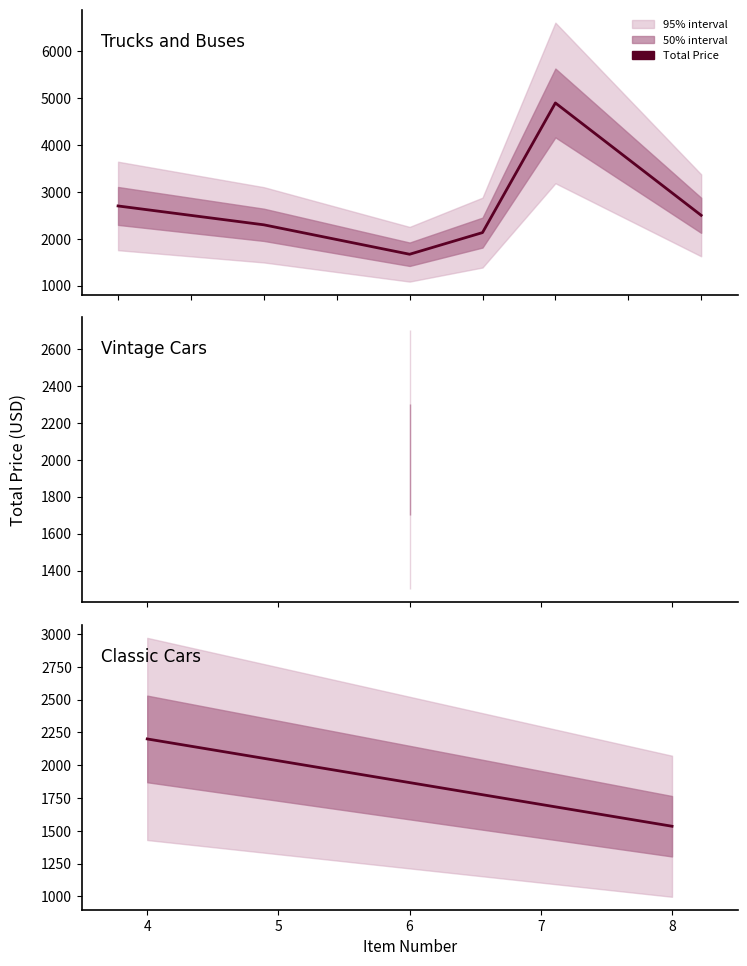

Does the chart have visible grid lines?

No